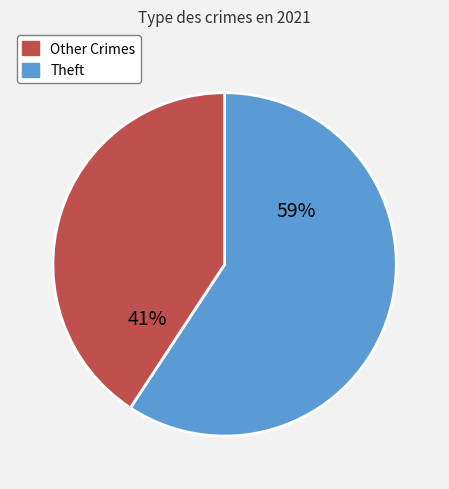

Does any single category account for the majority?

Yes